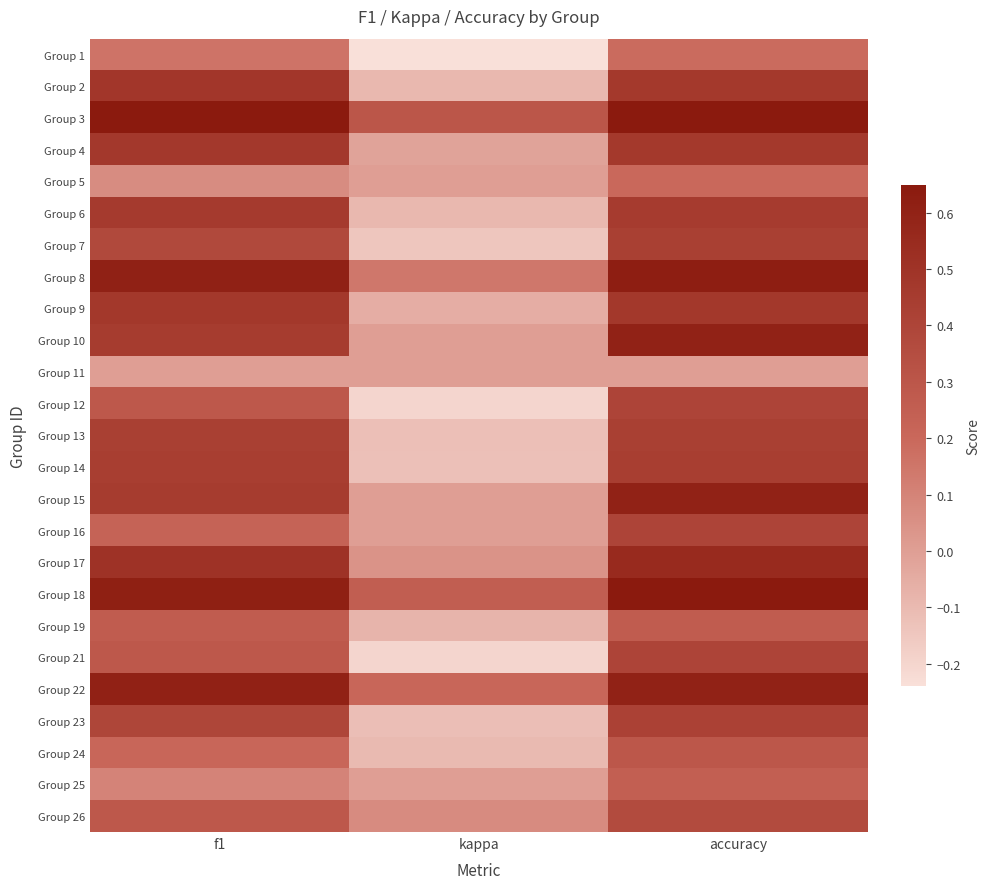

List the series in order of their peak value, lowest first.

Group 11, Group 1, Group 5, Group 25, Group 19, Group 24, Group 26, Group 12, Group 16, Group 21, Group 23, Group 7, Group 13, Group 14, Group 6, Group 4, Group 9, Group 2, Group 17, Group 10, Group 15, Group 22, Group 8, Group 18, Group 3